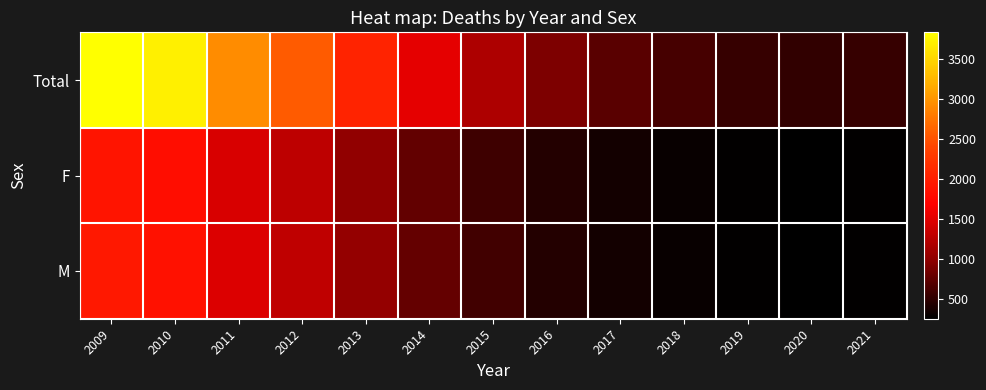

At which category is the sum across all series the highest?

2009